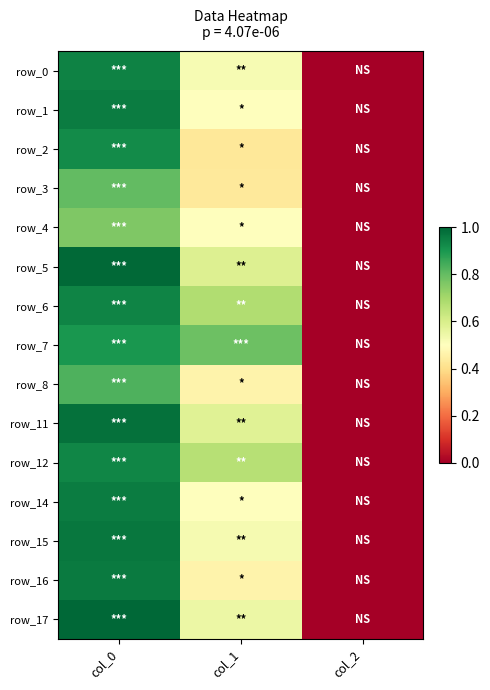

Which series has the largest total across all categories?

row_7